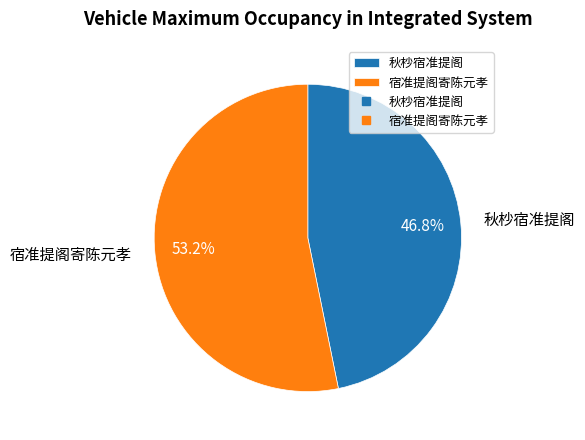

To the nearest percent, what is the combined percentage of 秋杪宿准提阁 and 宿准提阁寄陈元孝?

100%